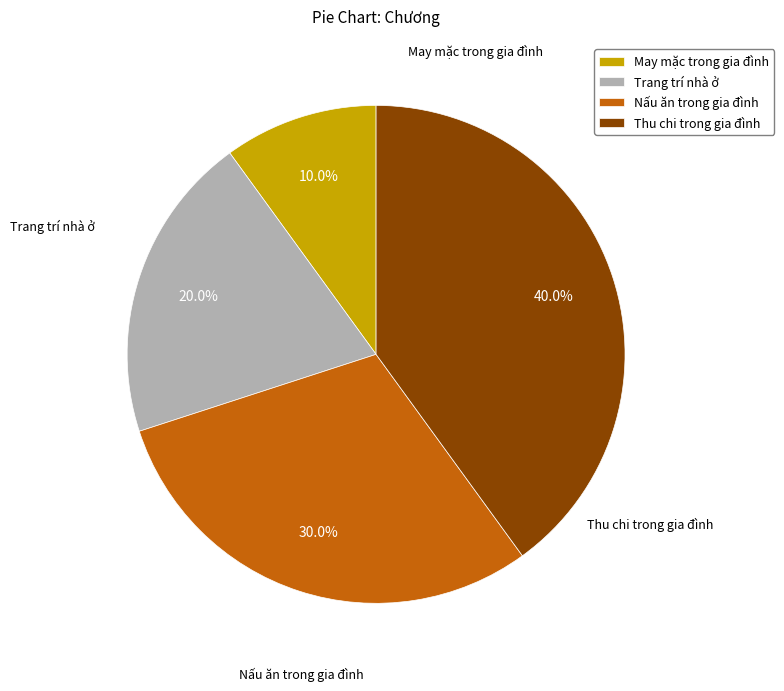

To the nearest percent, what is the difference between the Trang trí nhà ở and Thu chi trong gia đình slice percentages?

20%